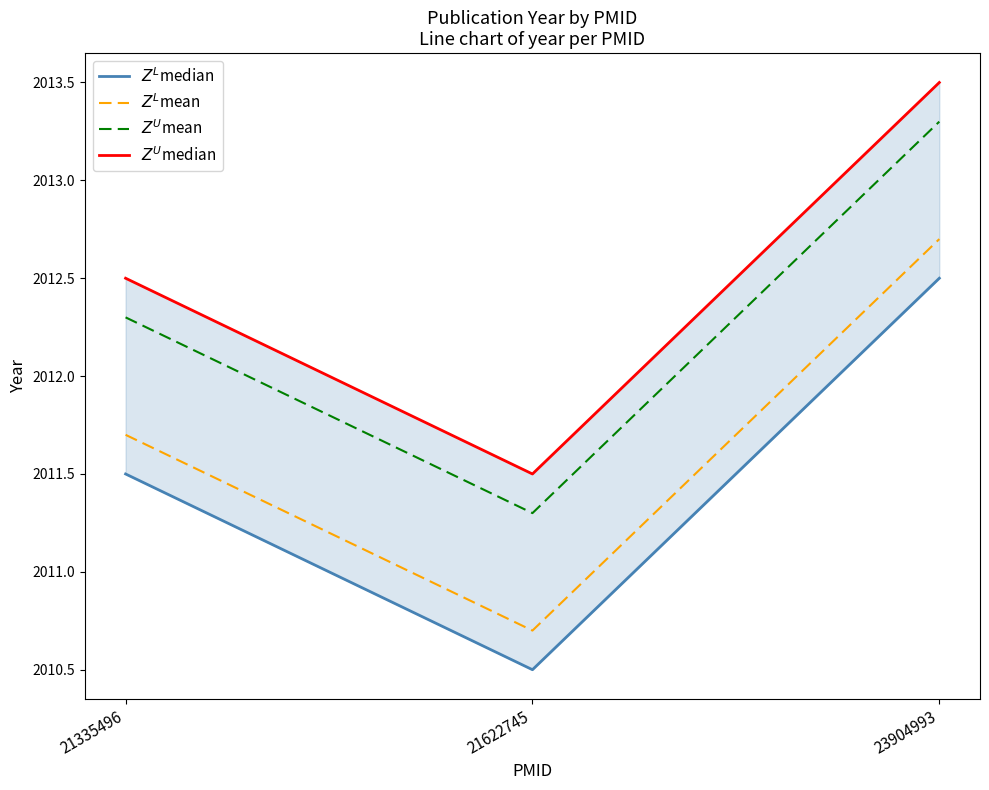

Read the $Z^L$mean value at 23904993.

2012.7